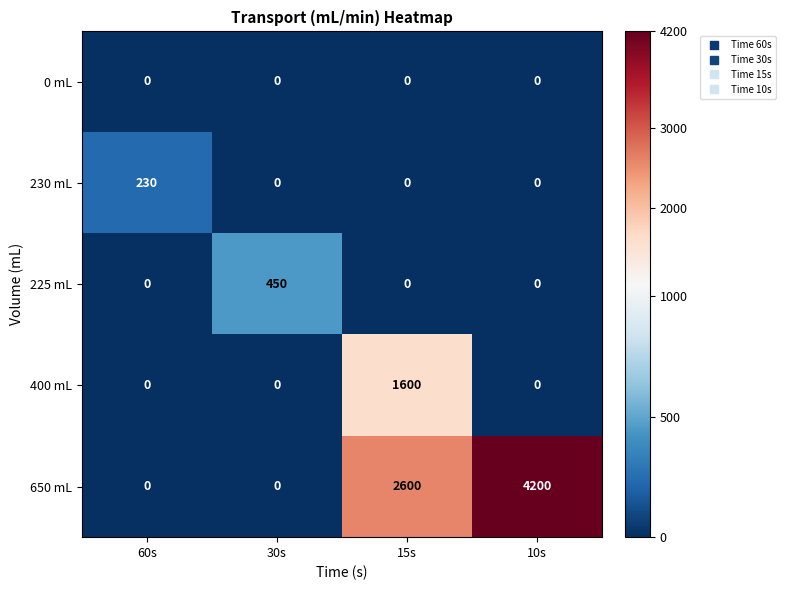

How many data points does each series have?

4